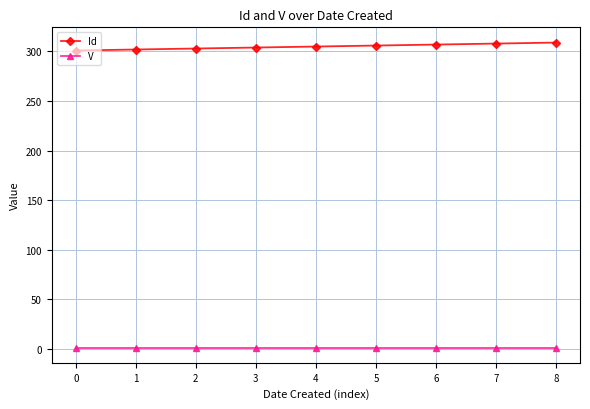

True or false: Id and V intersect in this chart.

False